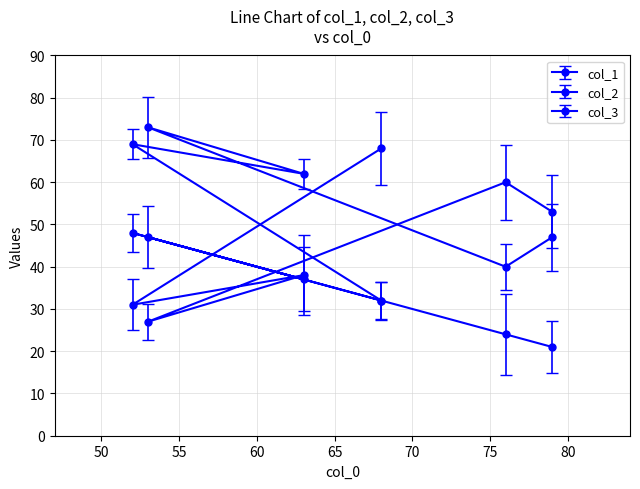

What is the average value of the col_3 series?

54